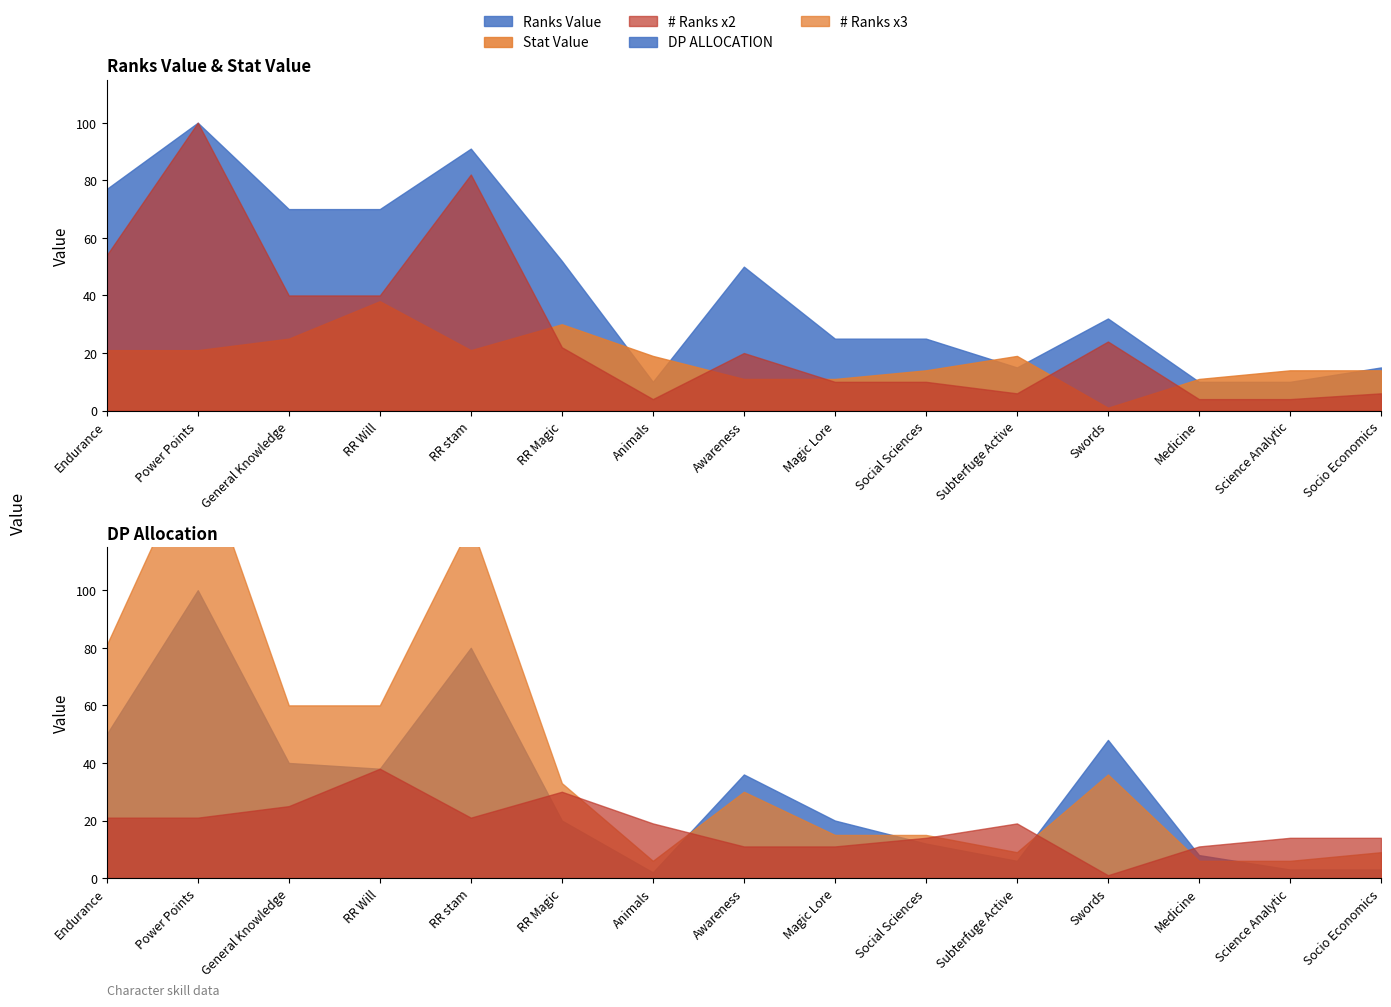

The value of DP ALLOCATION at Social Sciences is 16. True or false?

False